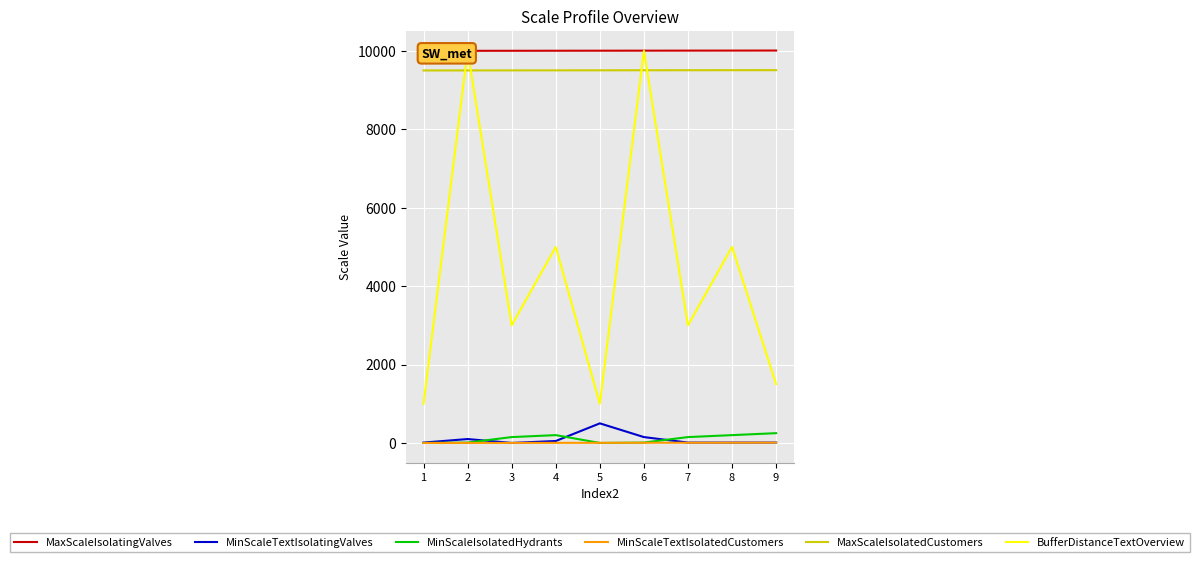

How many values in the MinScaleTextIsolatedCustomers series are below 4?

4